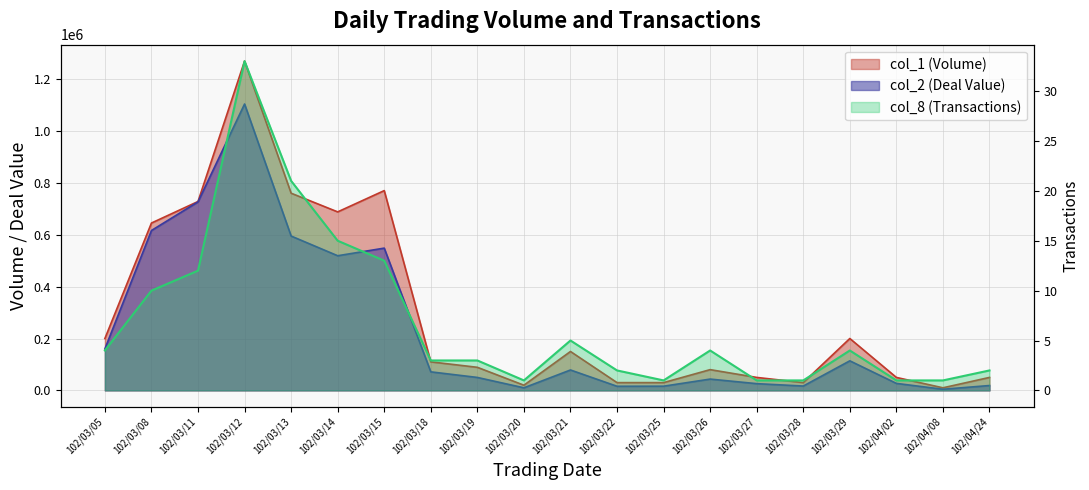

What is the sum of all col_2 (Deal Value) values?

4761650